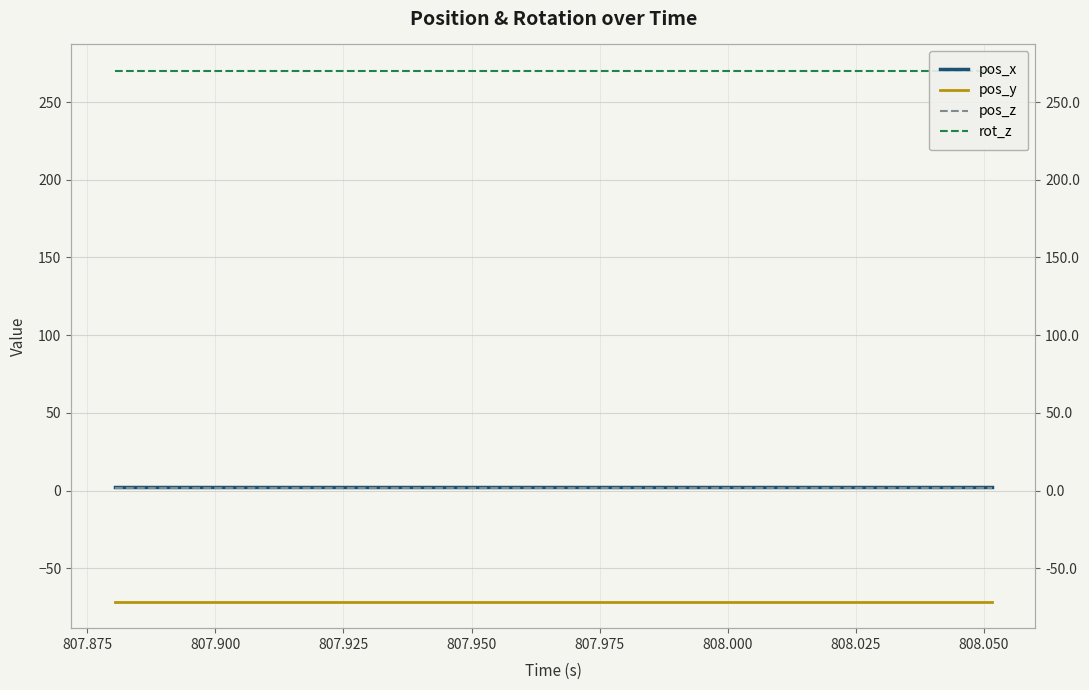

How many data points does each series have?

20